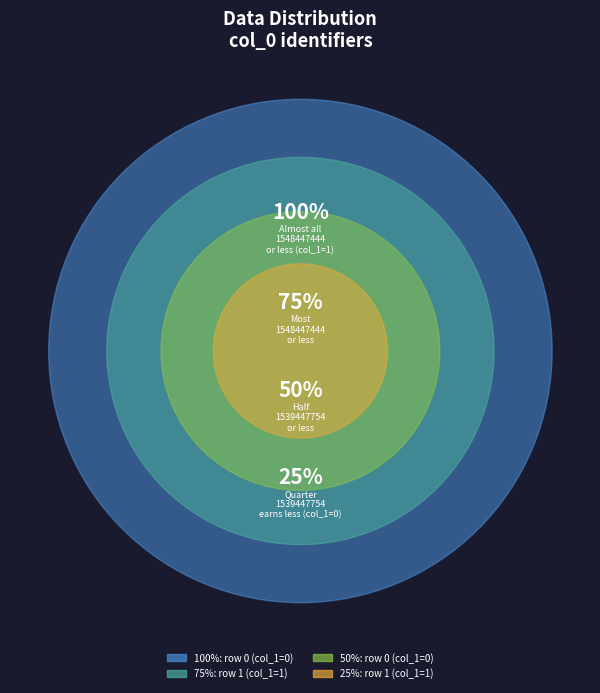

To the nearest percent, what is the combined percentage of 1539447754 and 1548447444?

100%